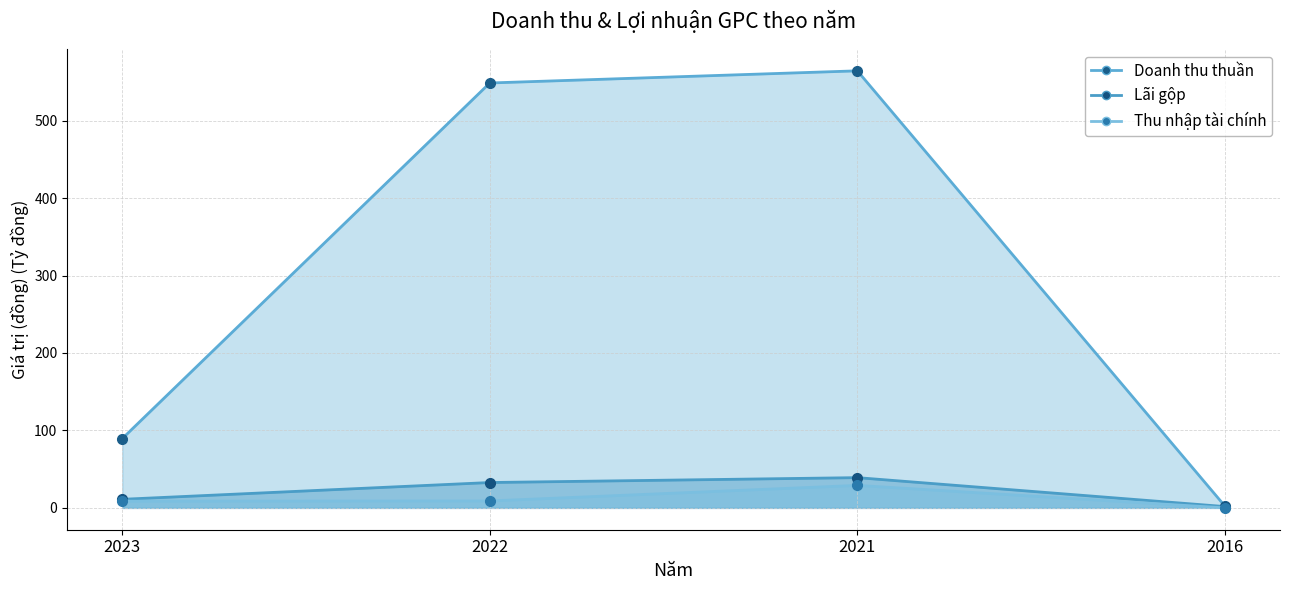

At 2016, list the series in order from largest to smallest.

Doanh thu thuần, Lãi gộp, Thu nhập tài chính